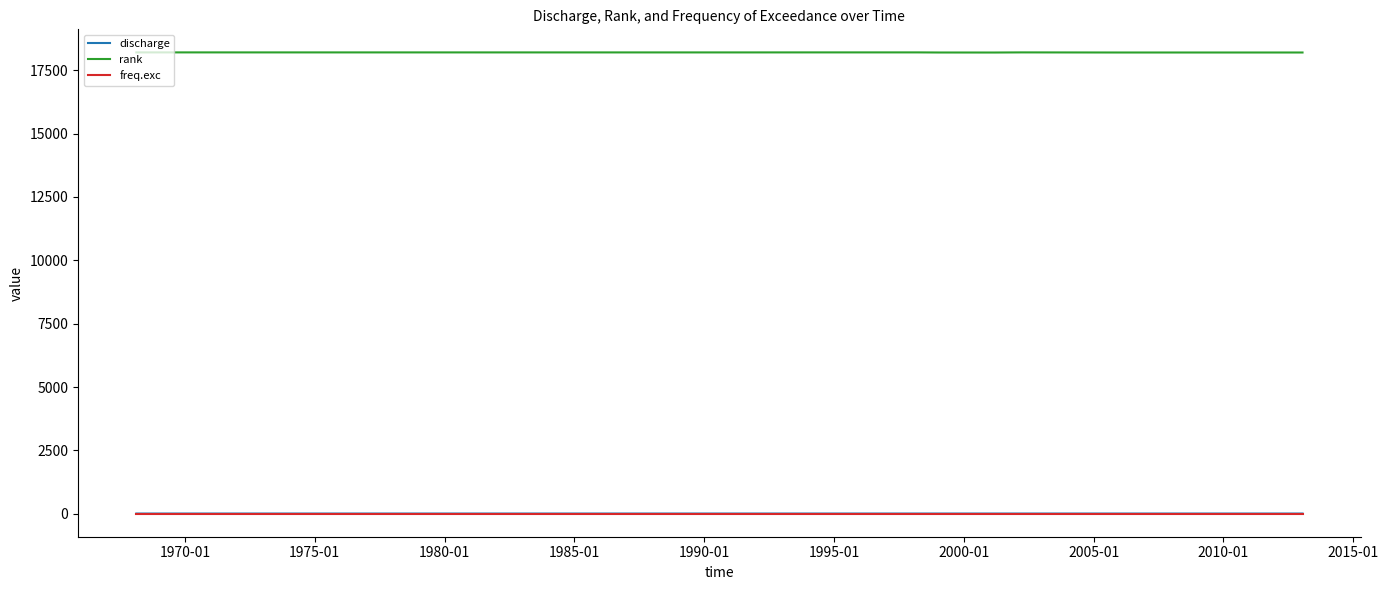

True or false: freq.exc and rank cross at least once.

False